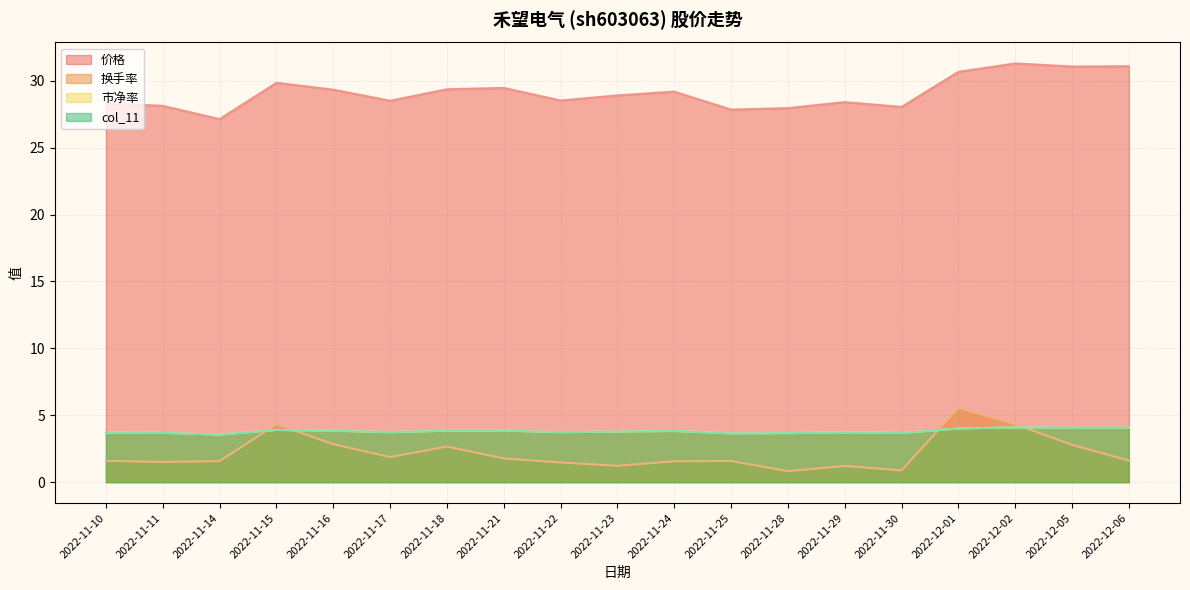

The 换手率 series shows 0.4 at 2022-11-28. True or false?

False